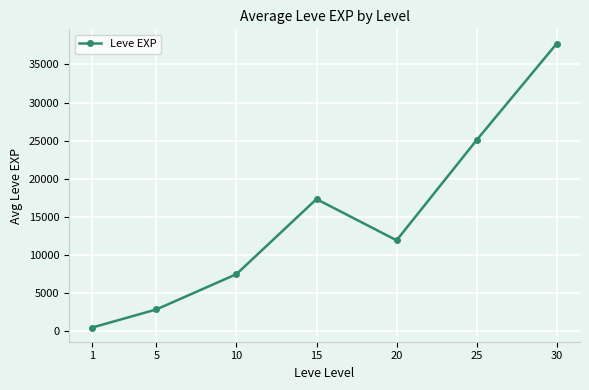

What is the value of the 6th point from the left?

25078